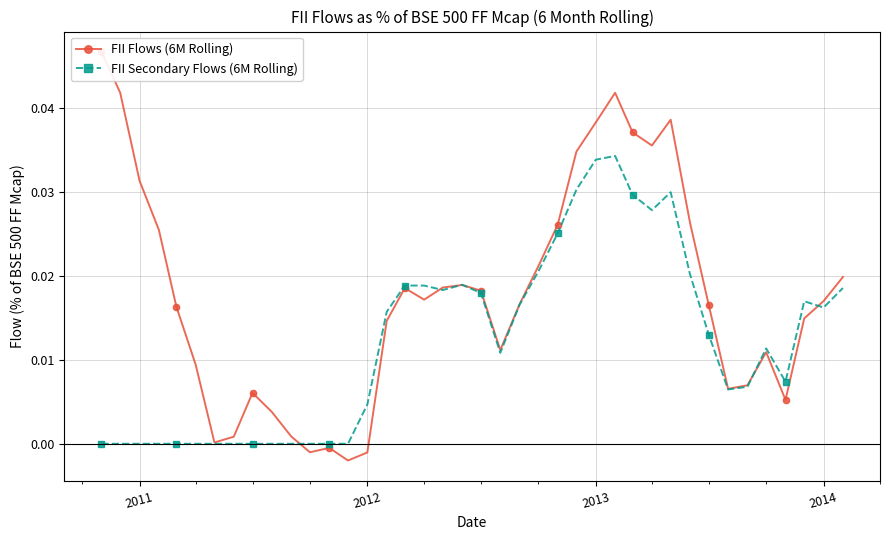

True or false: FII Secondary Flows (6M Rolling) has more than 0 interior local peaks.

True